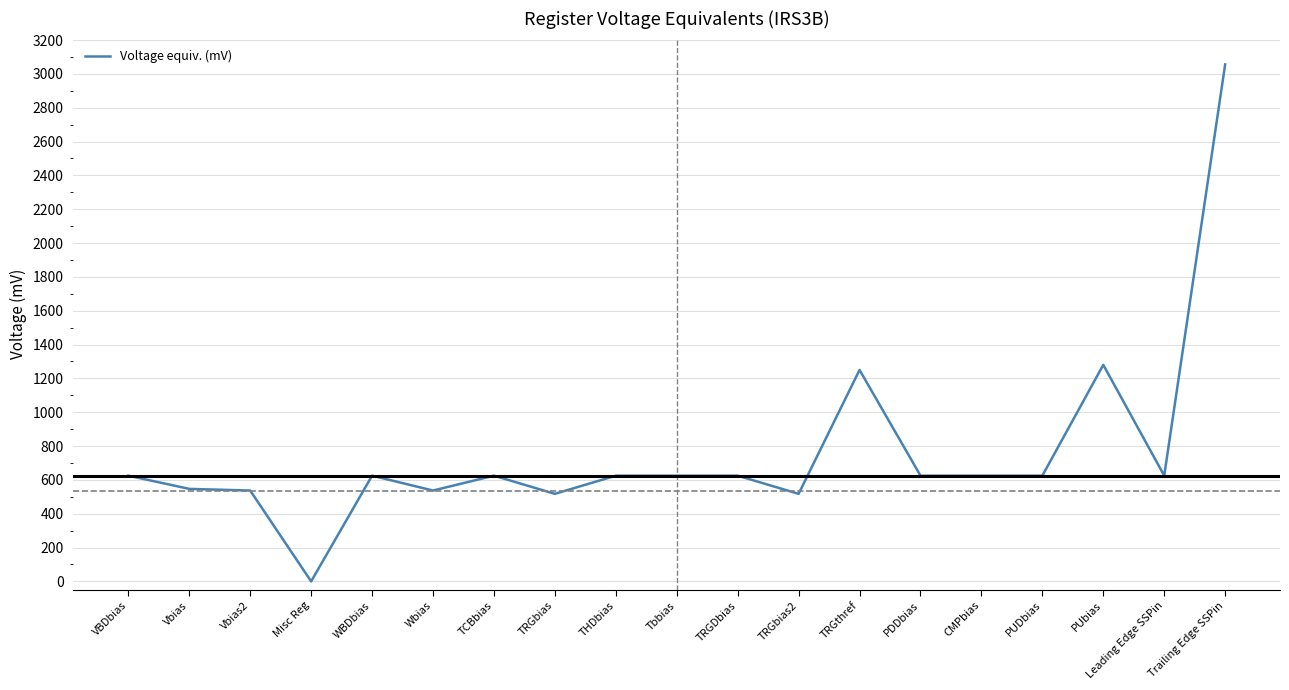

What is the difference between the values at WBDbias and Vbias?

78.1